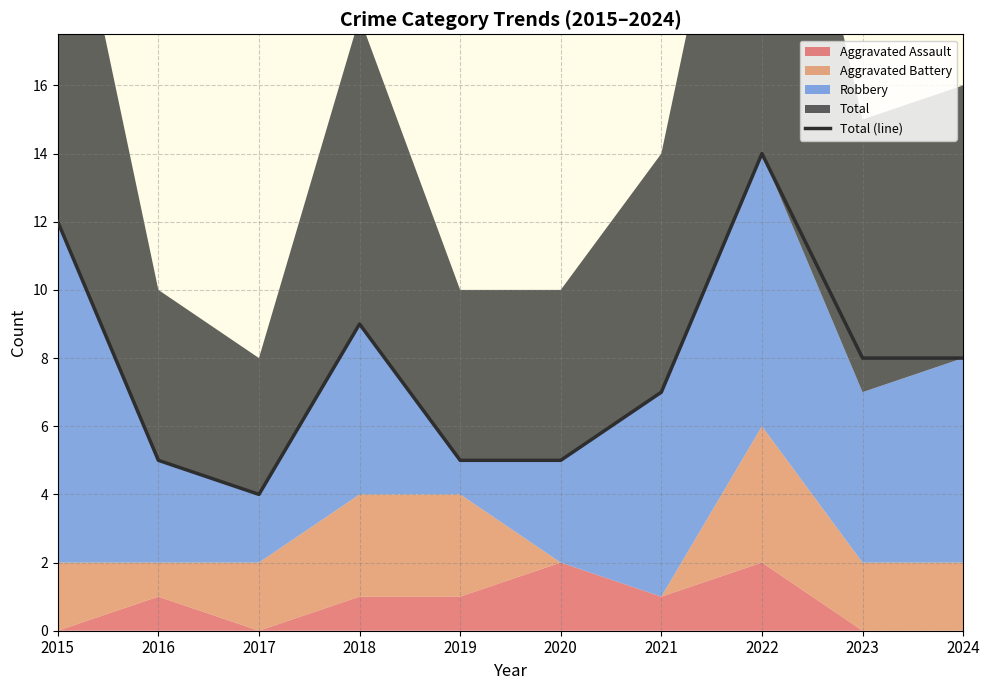

The Total (line) series shows 8 at 2023. True or false?

True